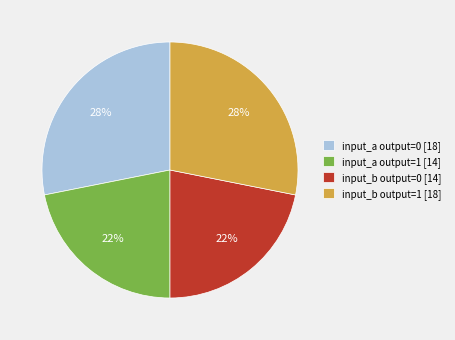

How many slices are in this pie chart?

4